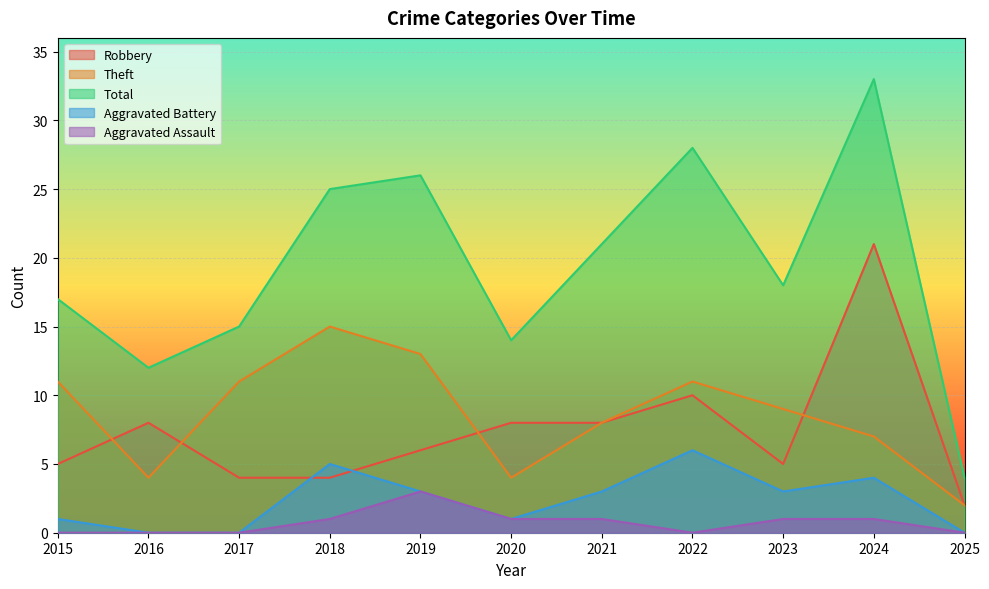

What is the value of the Total point at the 2nd from the left?

12